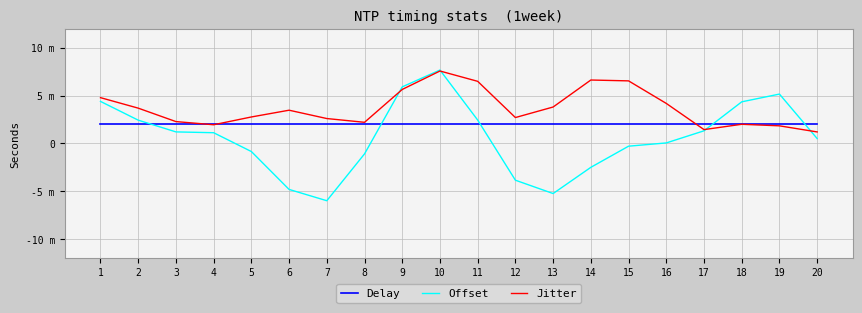

What are all the series names shown in the legend?

Delay, Offset, Jitter